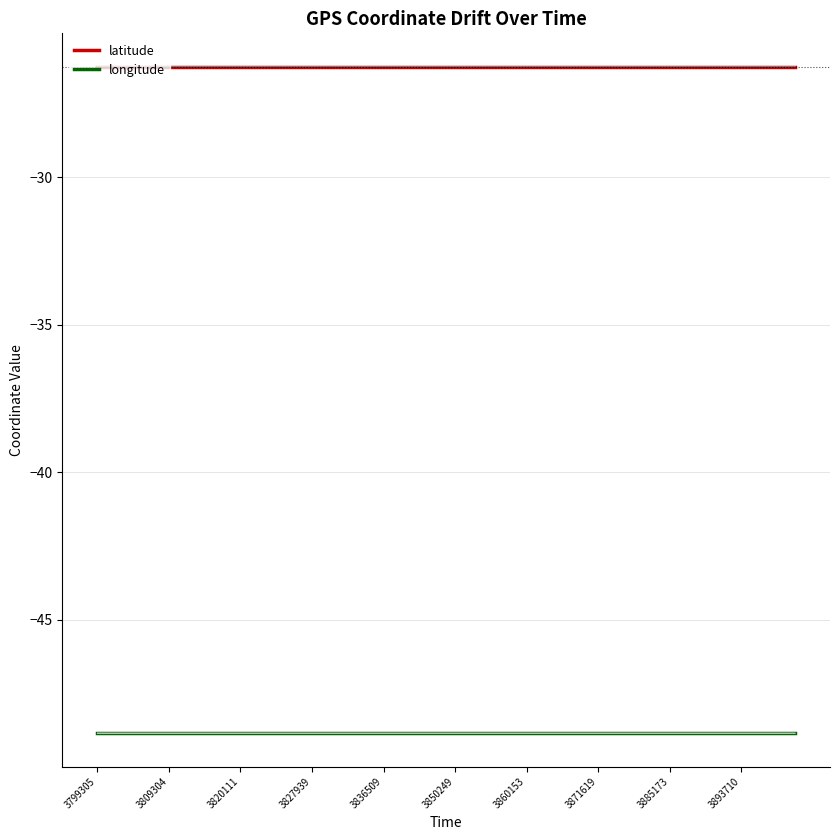

What is the lowest value of the latitude series?

-26.3